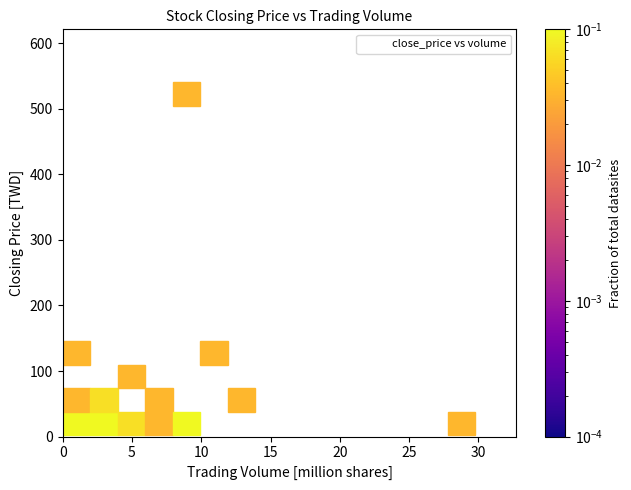

What Y value in the scatter plot is closest to 271?

133.5